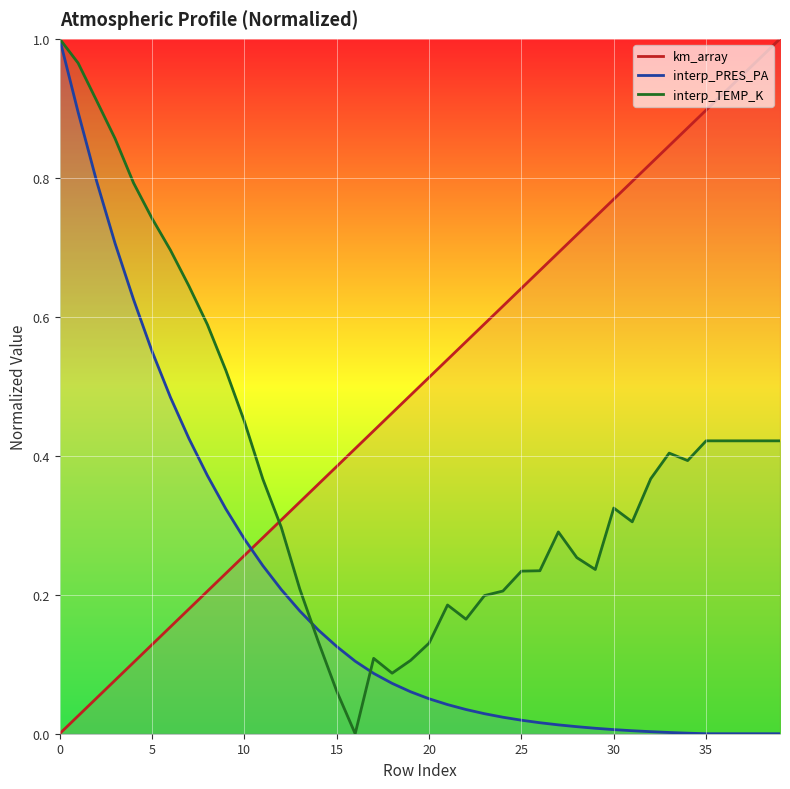

List the series in order of their overall mean, highest first.

km_array, interp_TEMP_K, interp_PRES_PA